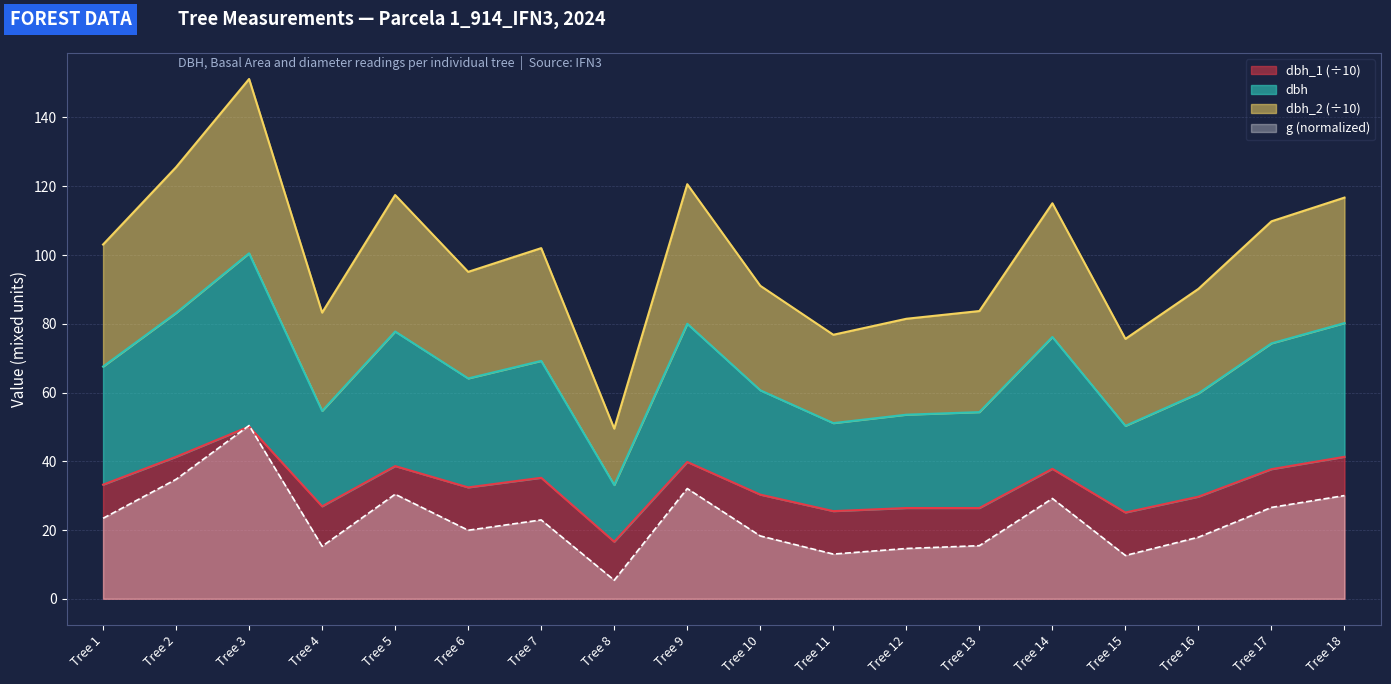

Where is g nearest to the value 27?

Tree 17